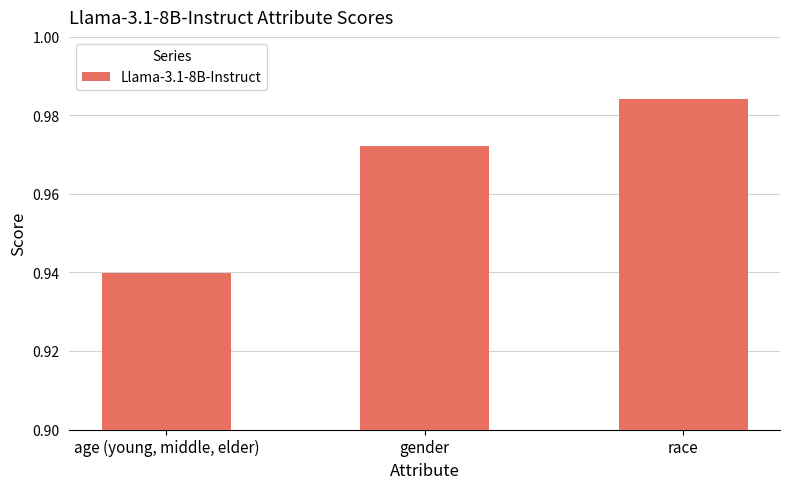

Rank the categories by value from lowest to highest.

age (young, middle, elder), gender, race